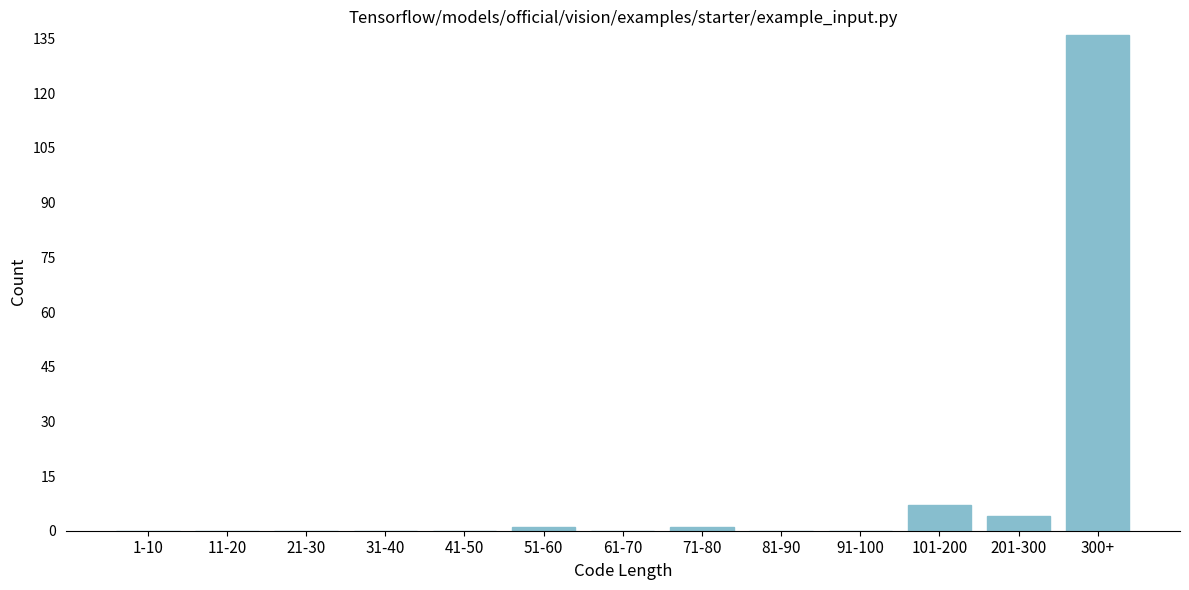

Reading right to left, extract all data points from this chart.

300+=136	201-300=4	101-200=7	91-100=0	81-90=0	71-80=1	61-70=0	51-60=1	41-50=0	31-40=0	21-30=0	11-20=0	1-10=0